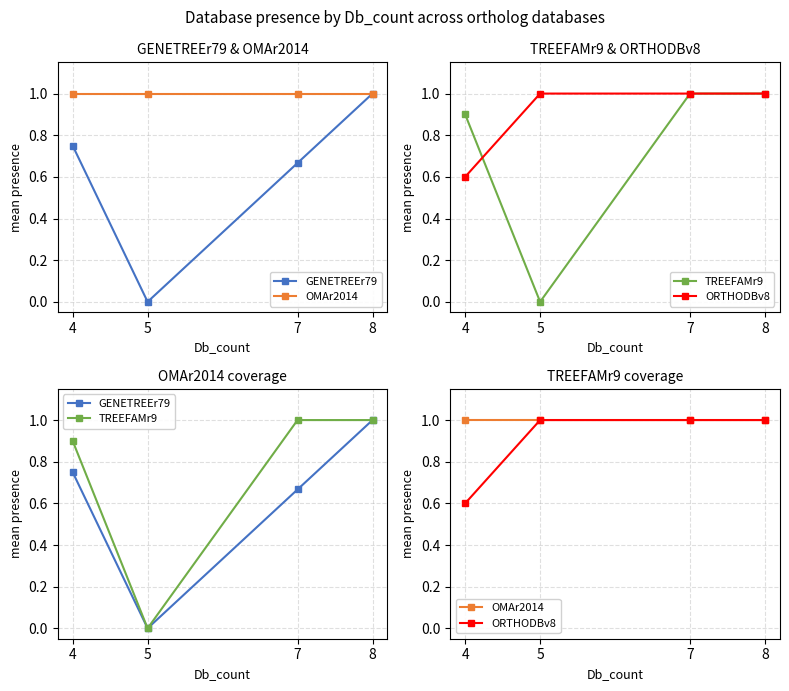

Which series has the largest total across all categories?

OMAr2014